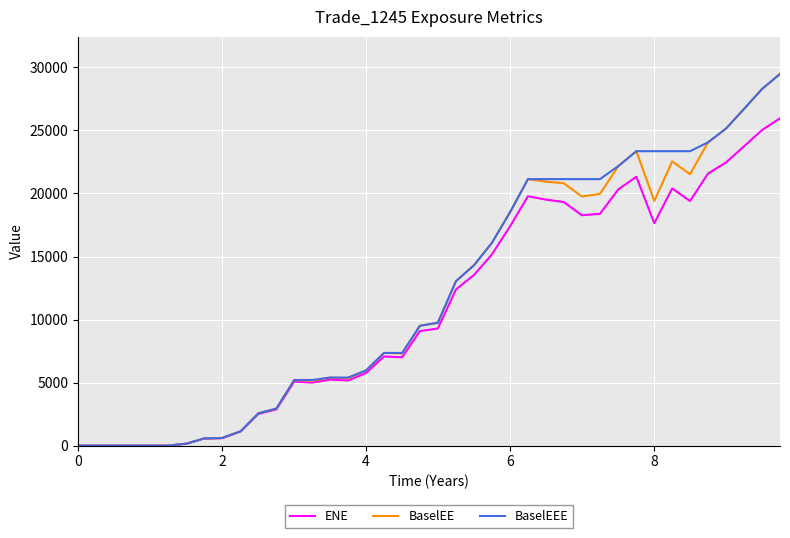

How many series are shown in this chart?

3